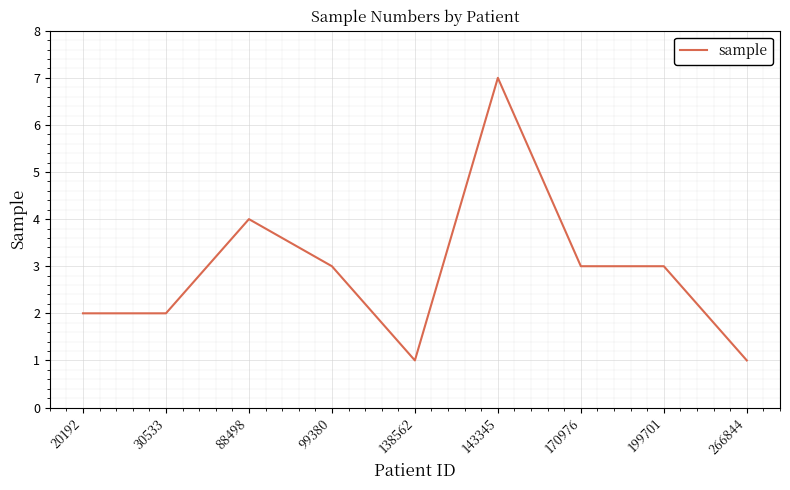

True or false: there are more than 1 points higher than both neighbors.

True